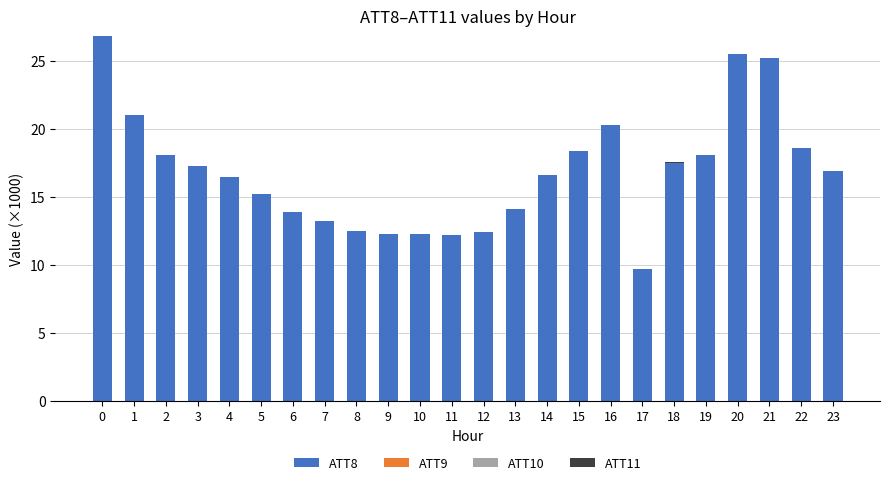

What is the maximum value for ATT8?

26.8